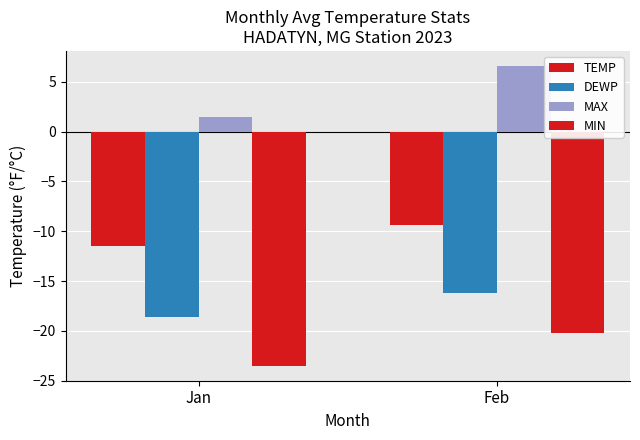

What is the average value of the MAX series?

4.0